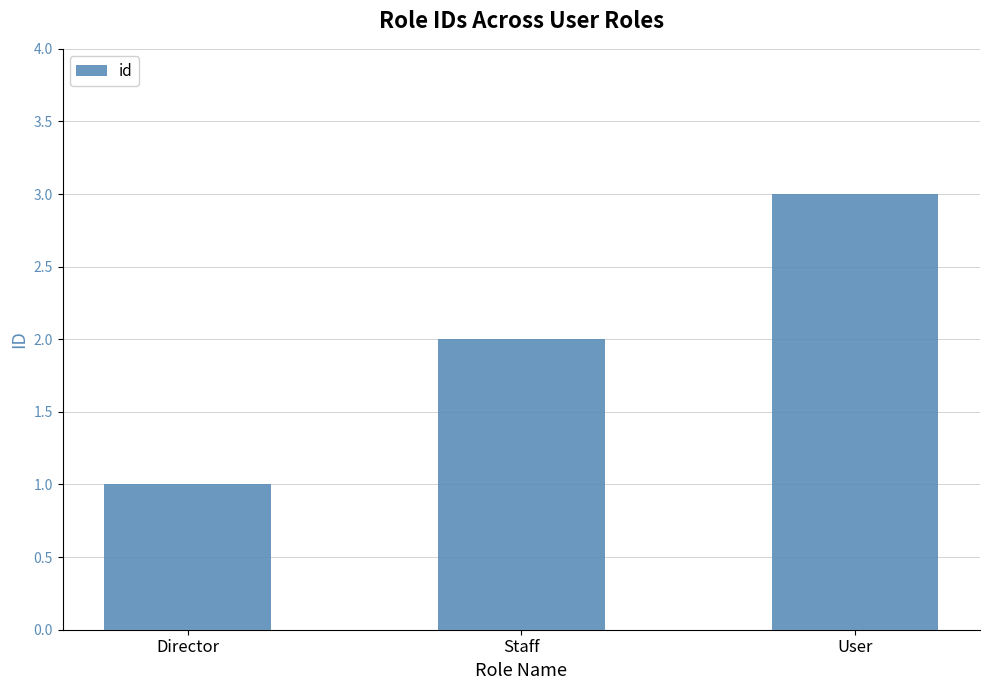

What is the smallest value displayed?

1